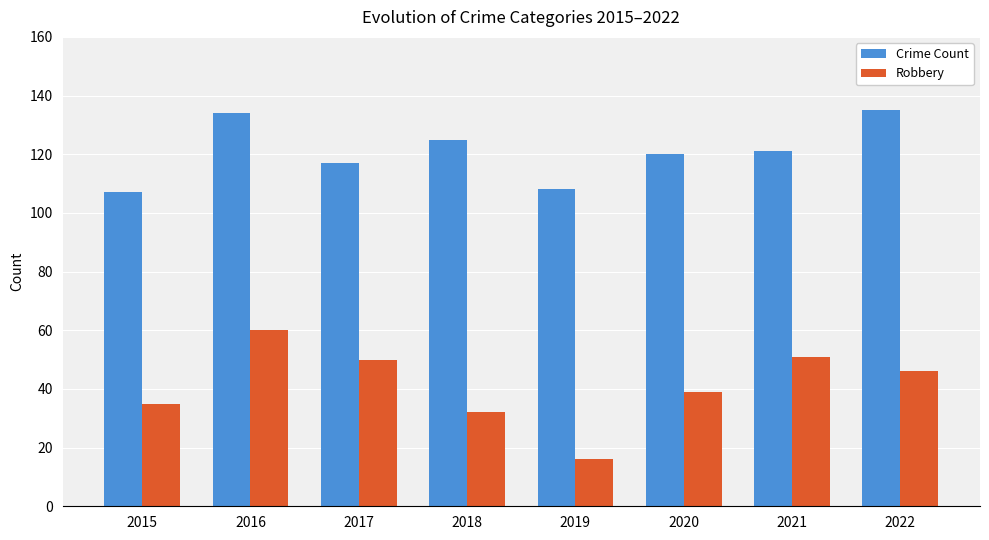

Rank the series by their maximum value, from lowest to highest.

Robbery, Crime Count